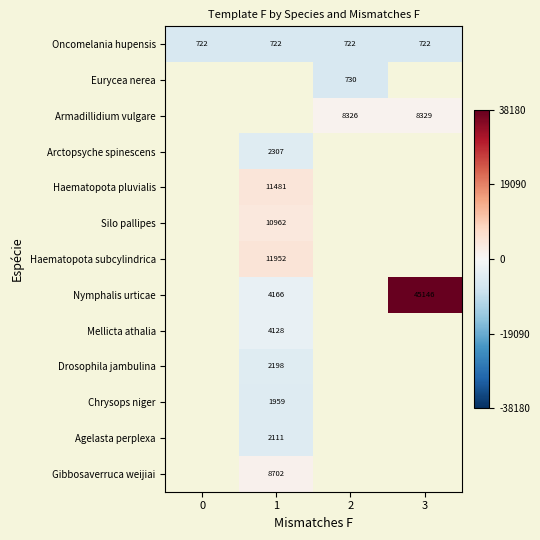

Is the value of Haematopota pluvialis at 1 greater than the value of Gibbosaverruca weijiai at 1?

Yes